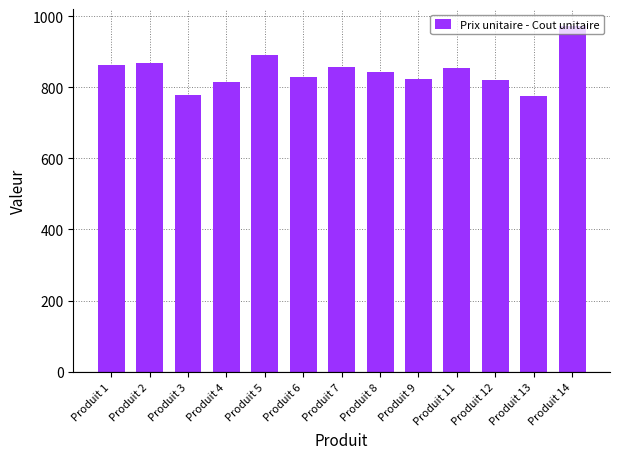

How many bars are there in total?

13